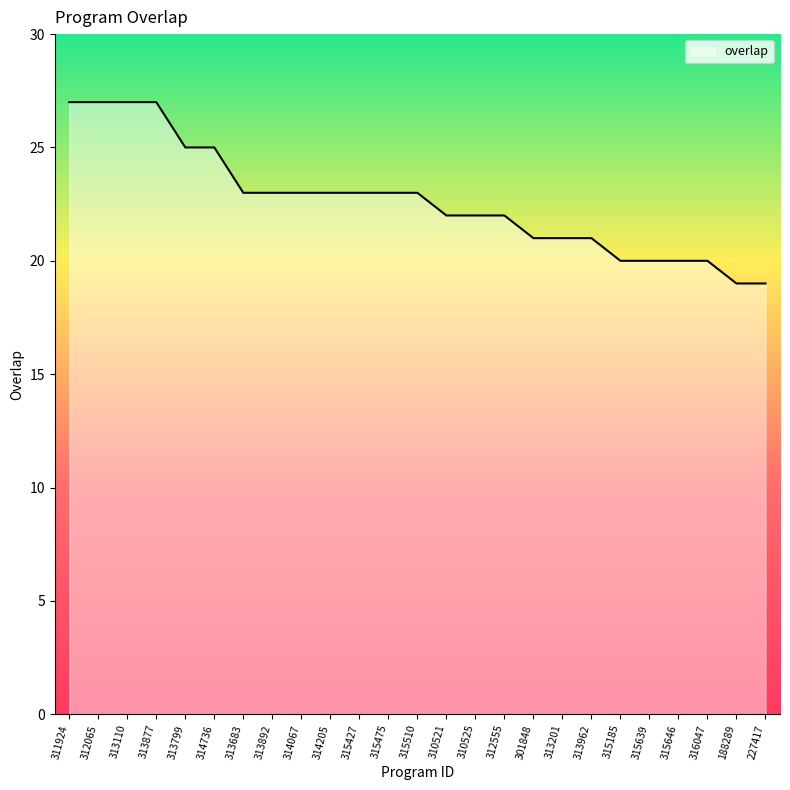

What is the change in value from 313799 to 310521?

-3